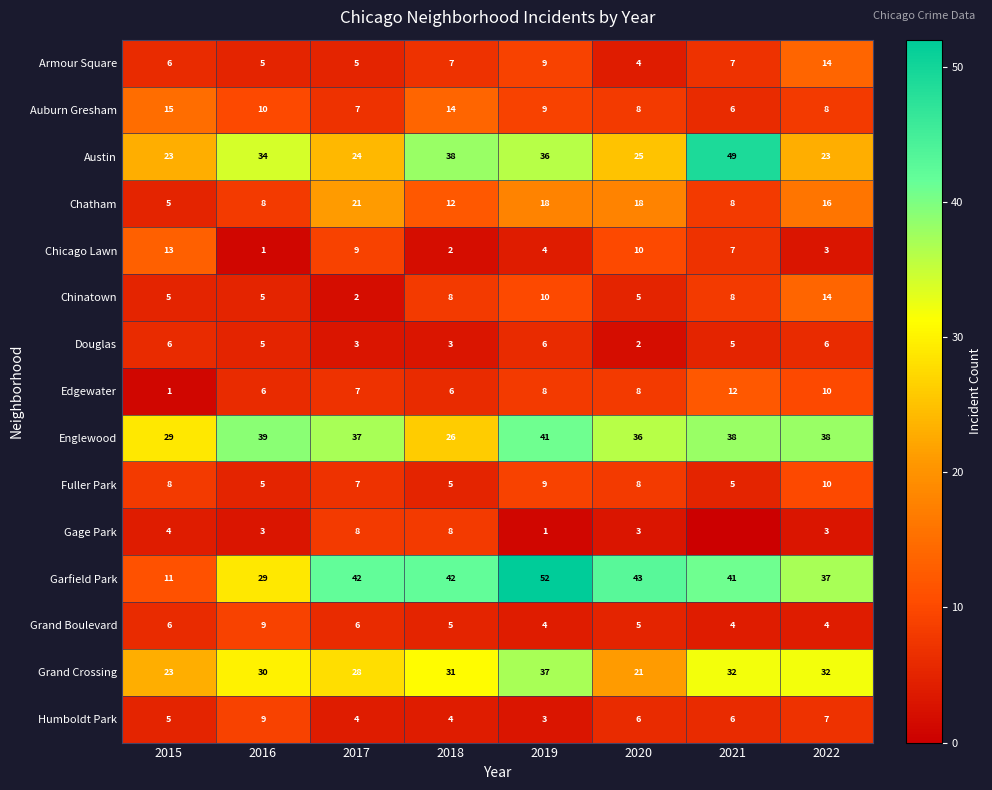

Which category has the lowest value in the Humboldt Park series?

2019